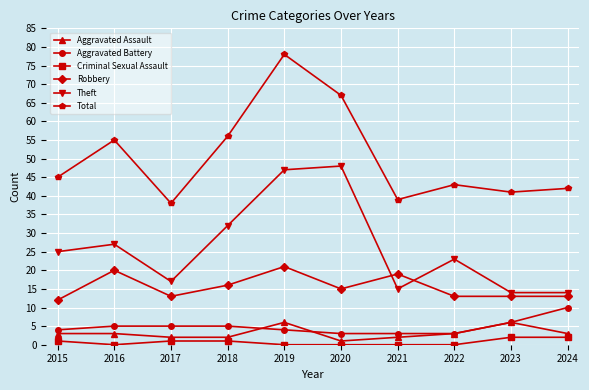

Rank the series by their maximum value, from lowest to highest.

Criminal Sexual Assault, Aggravated Assault, Aggravated Battery, Robbery, Theft, Total